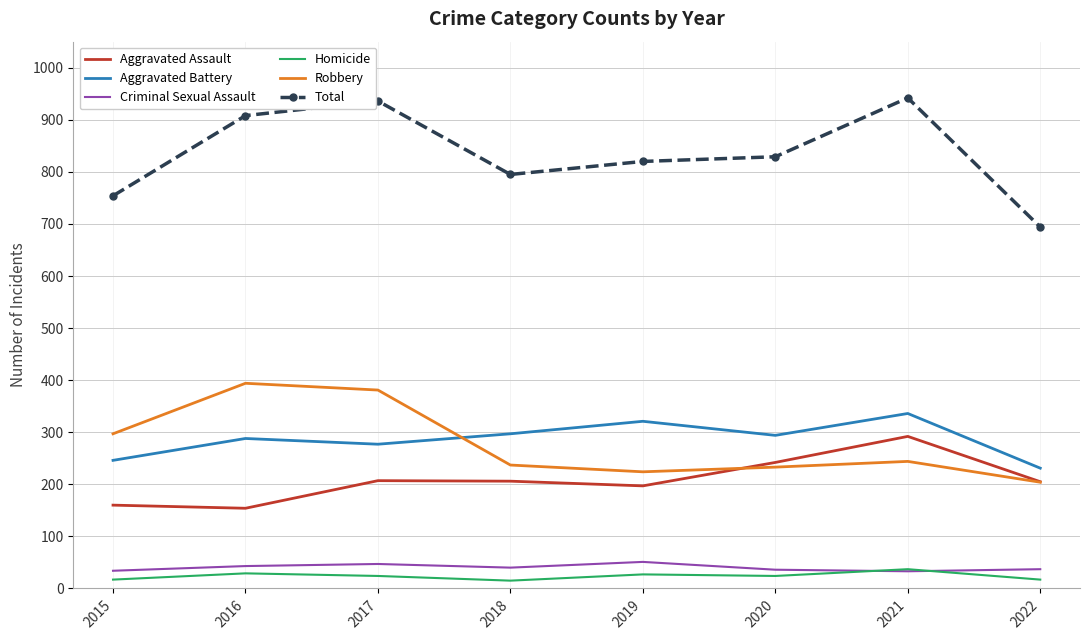

What is the difference between the maximum and minimum values in the Aggravated Assault series?

138